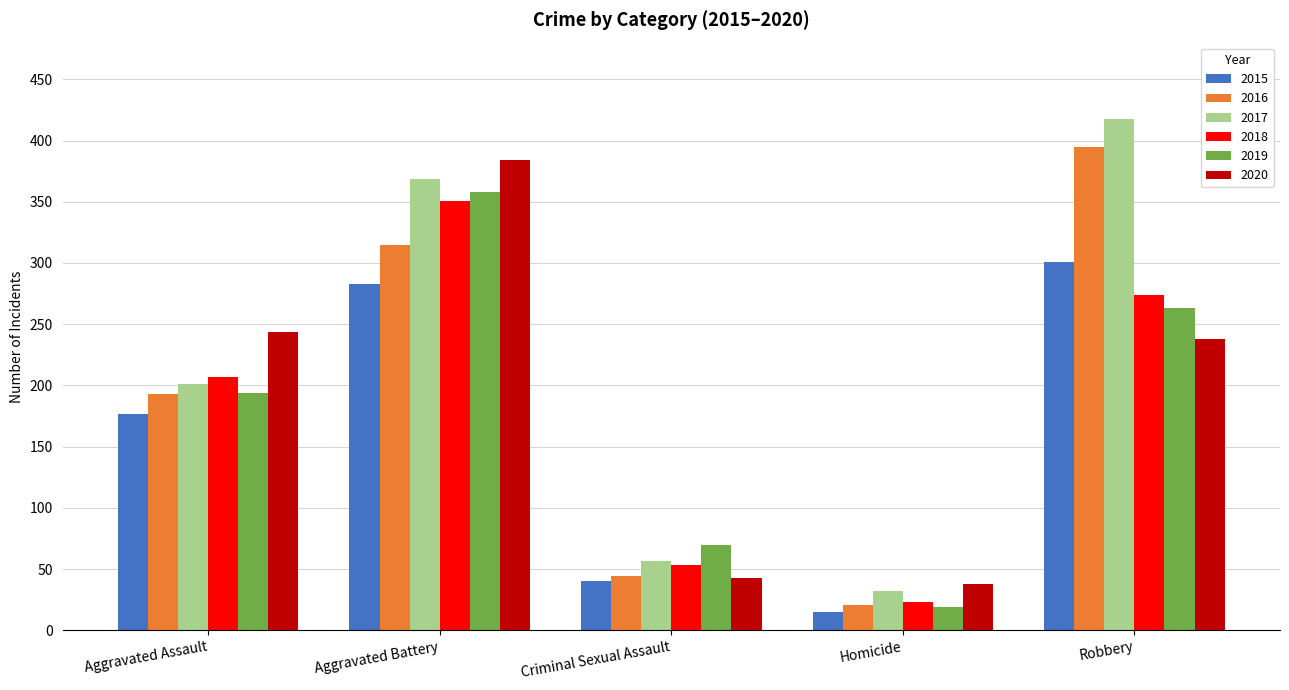

What is the label of the 3rd bar from the left?

Criminal Sexual Assault